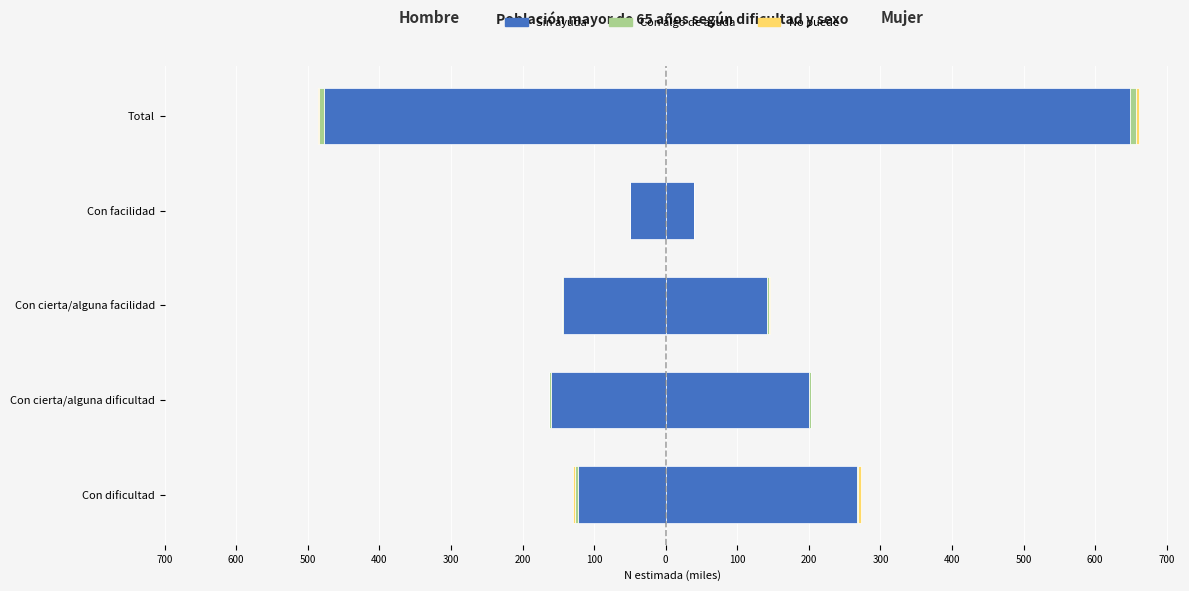

How many bars are there in total?

30